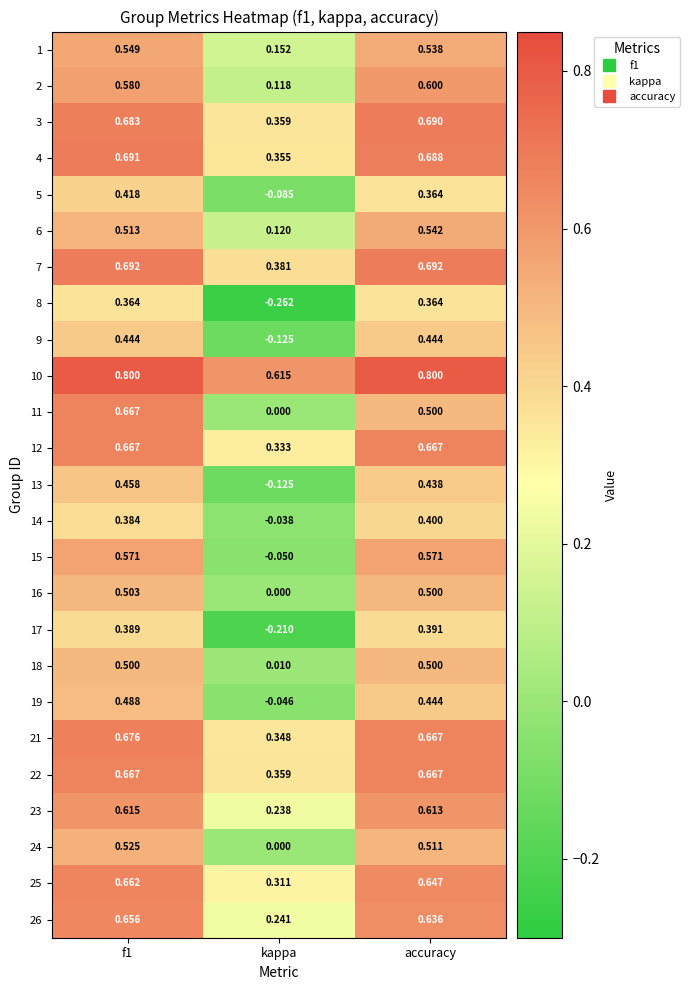

At which category does the chart reach its minimum across all series?

kappa